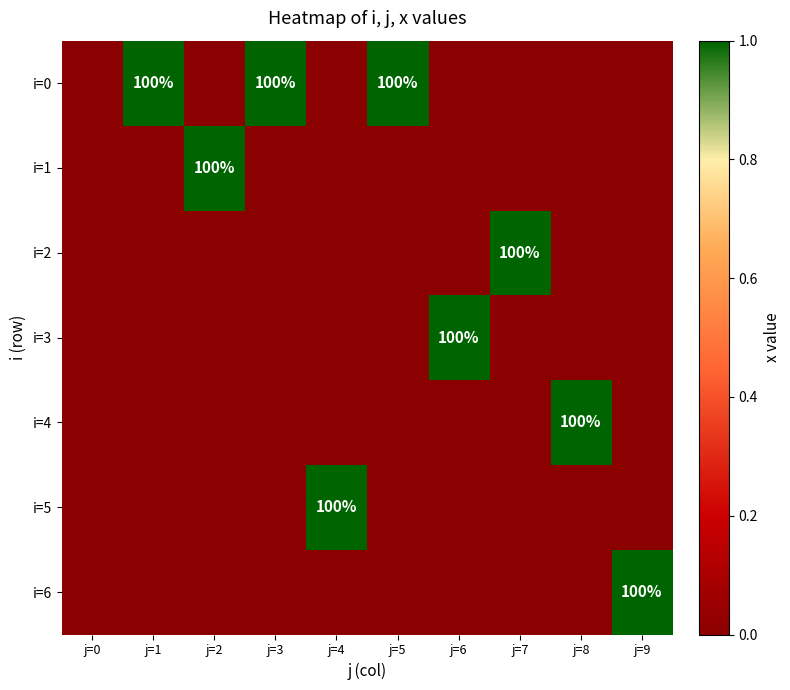

True or false: i=3 has a value of 142 at j=6.

False